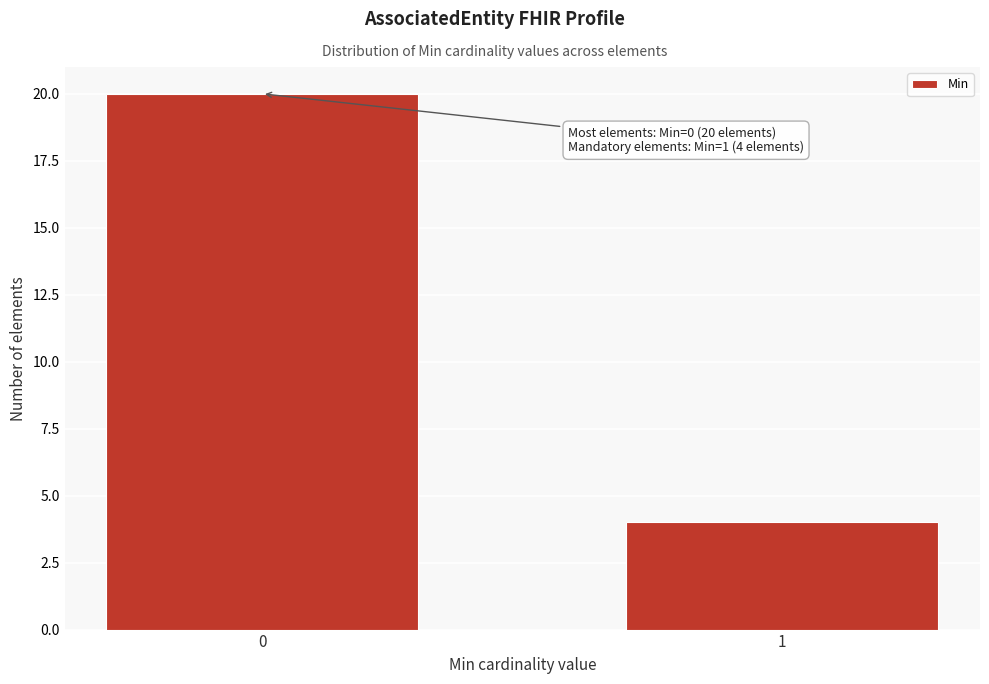

Reading right to left, transcribe all the data shown in this chart.

4	20